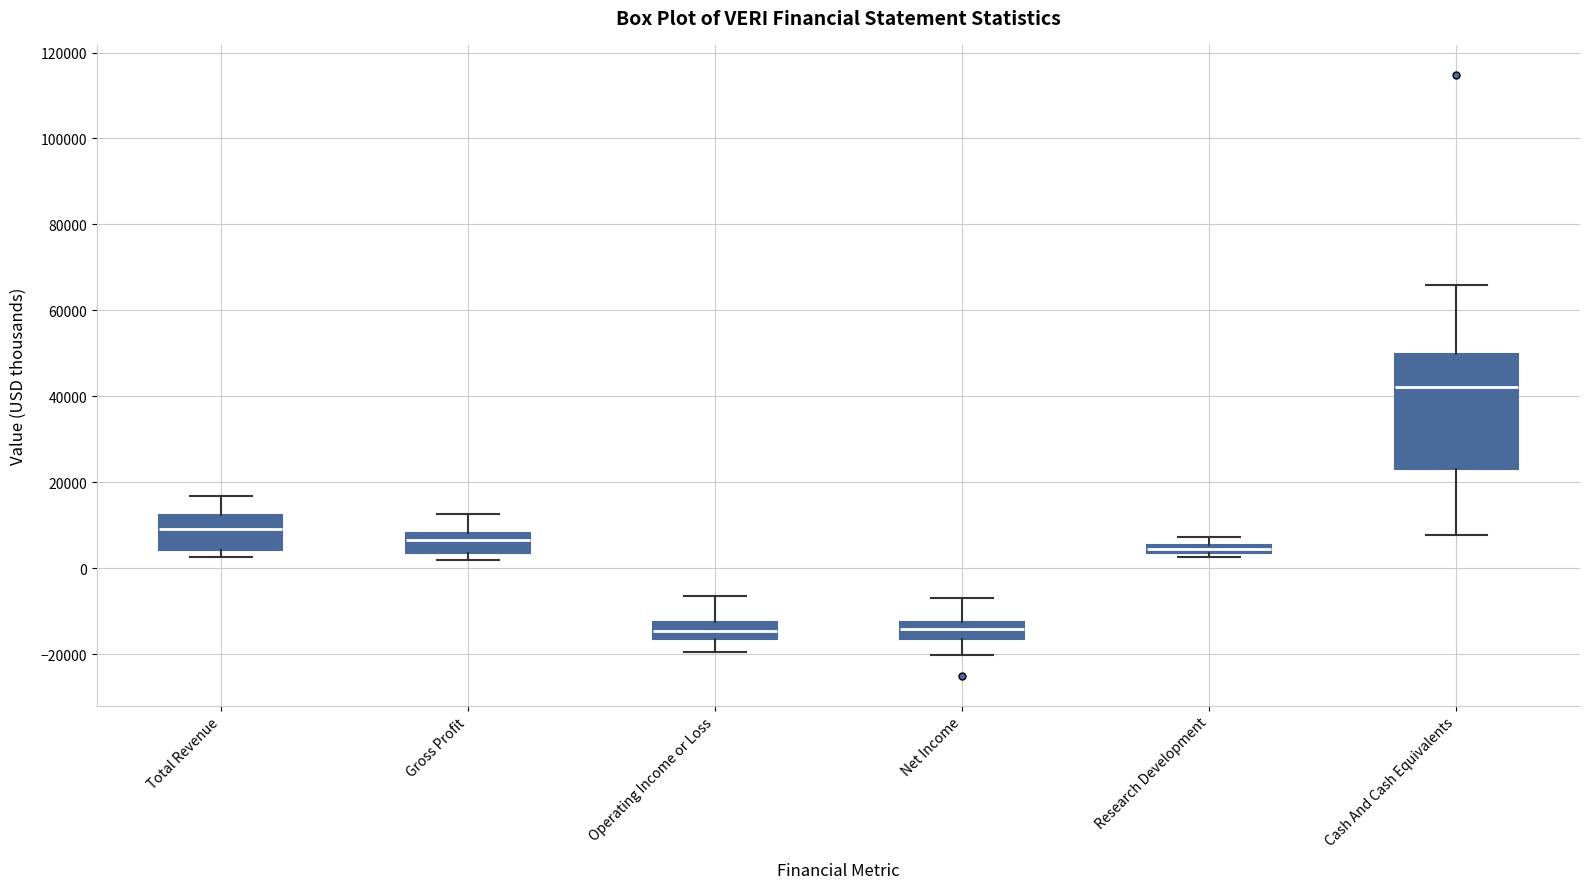

Comparing the boxes themselves (not the whiskers), which one is the tallest?

Cash And Cash Equivalents